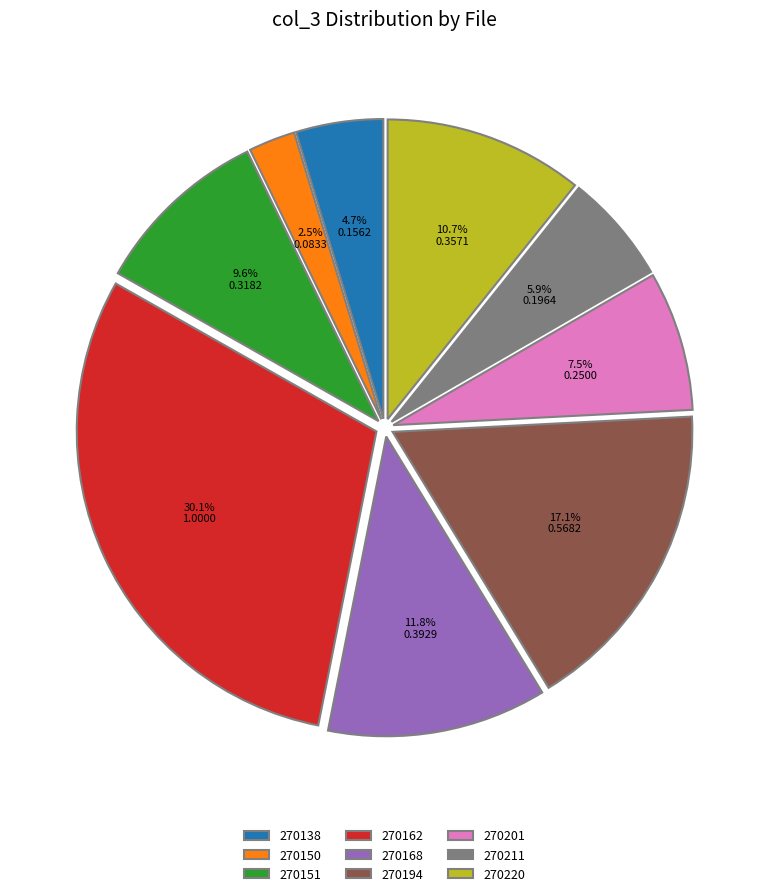

Which slice is the smallest?

270150